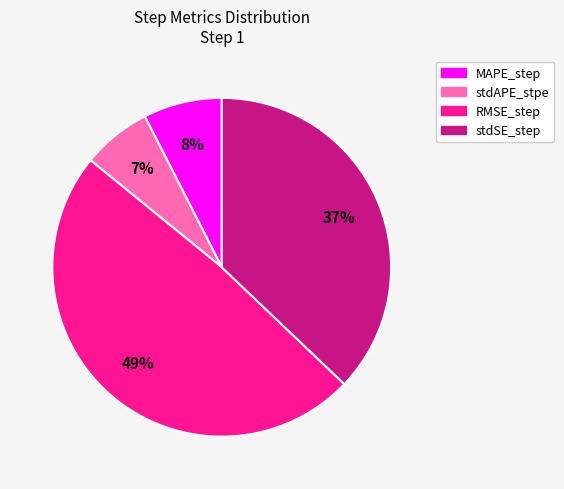

Do stdAPE_stpe and MAPE_step together represent more than half of the pie?

No